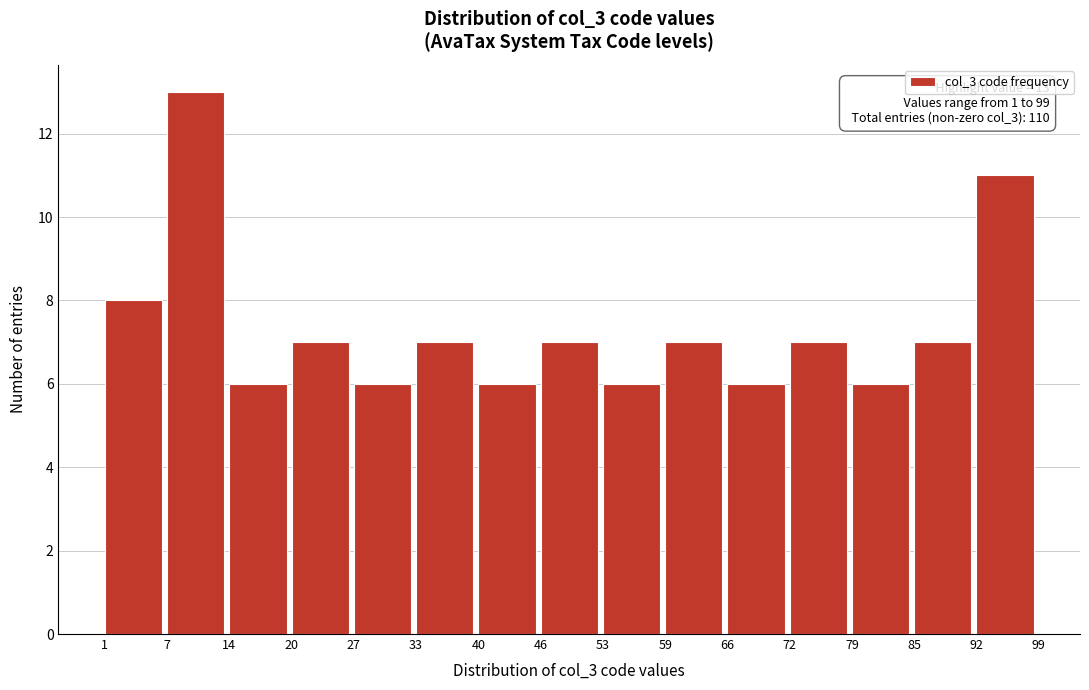

Which range on the x-axis has the tallest bar?

7 to 14